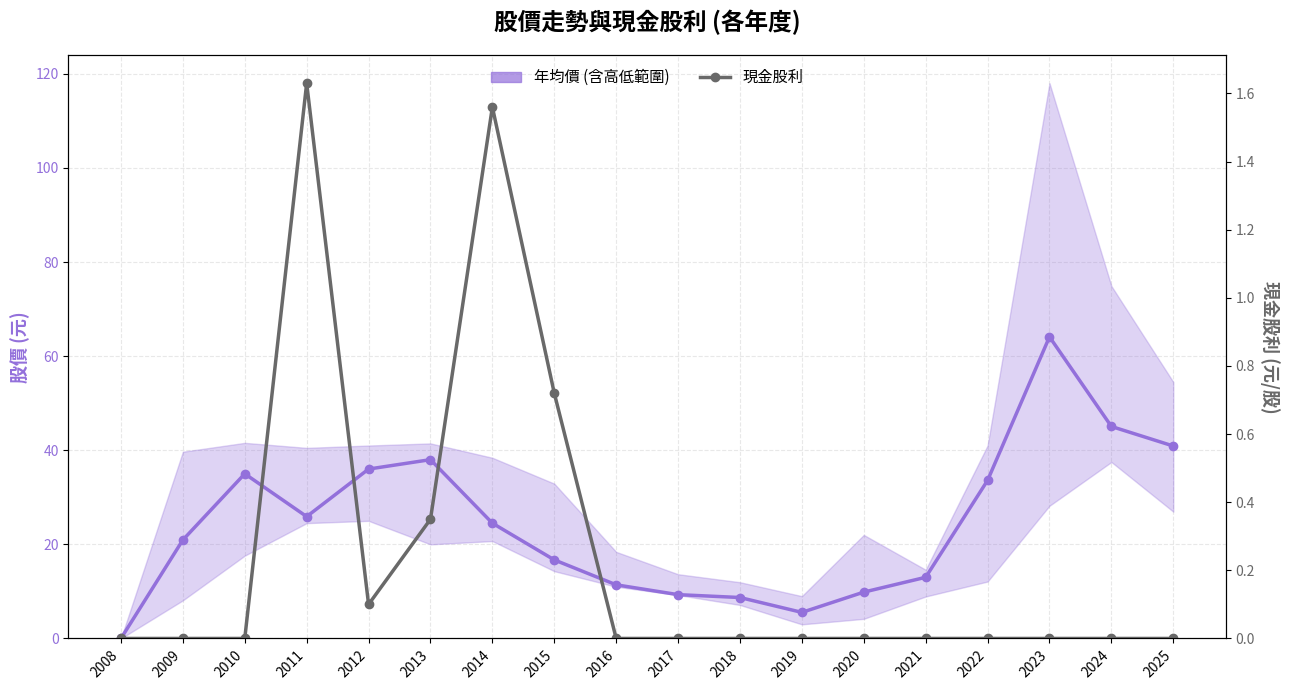

List the labels in order of 現金股利 value, smallest first.

2008, 2009, 2010, 2016, 2017, 2018, 2019, 2020, 2021, 2022, 2023, 2024, 2025, 2012, 2013, 2015, 2014, 2011